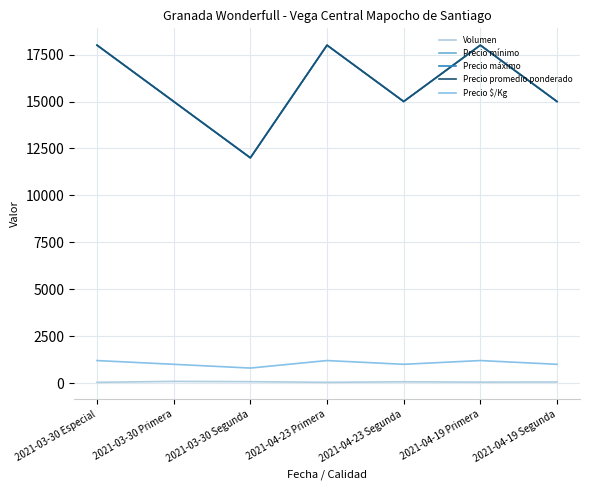

What is the average value of the Precio mínimo series?

15857